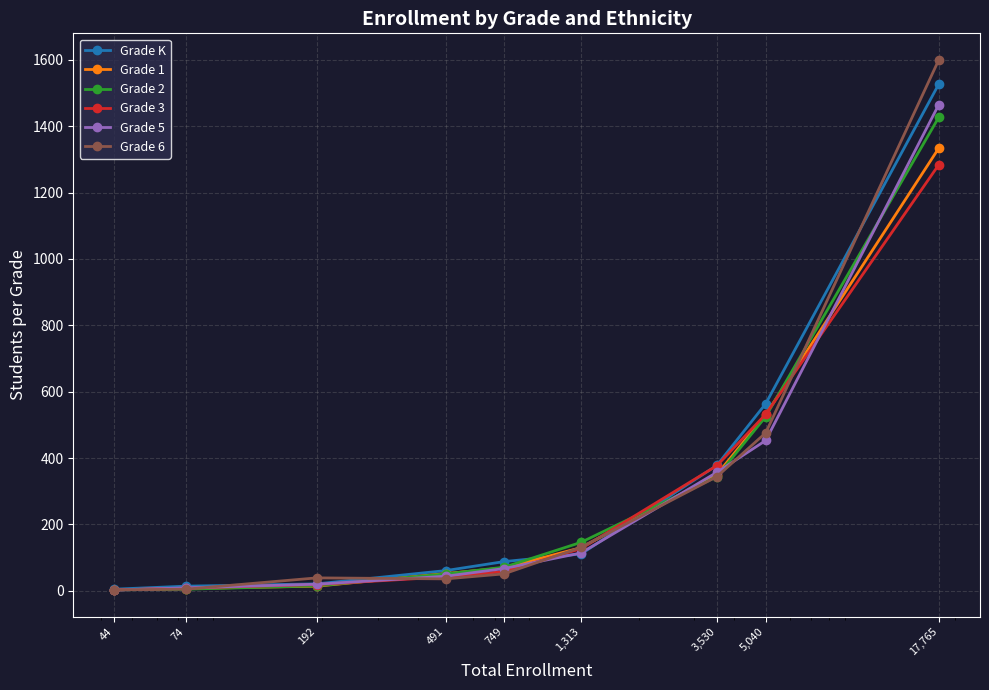

Does the chart display data point markers on the line(s)?

Yes